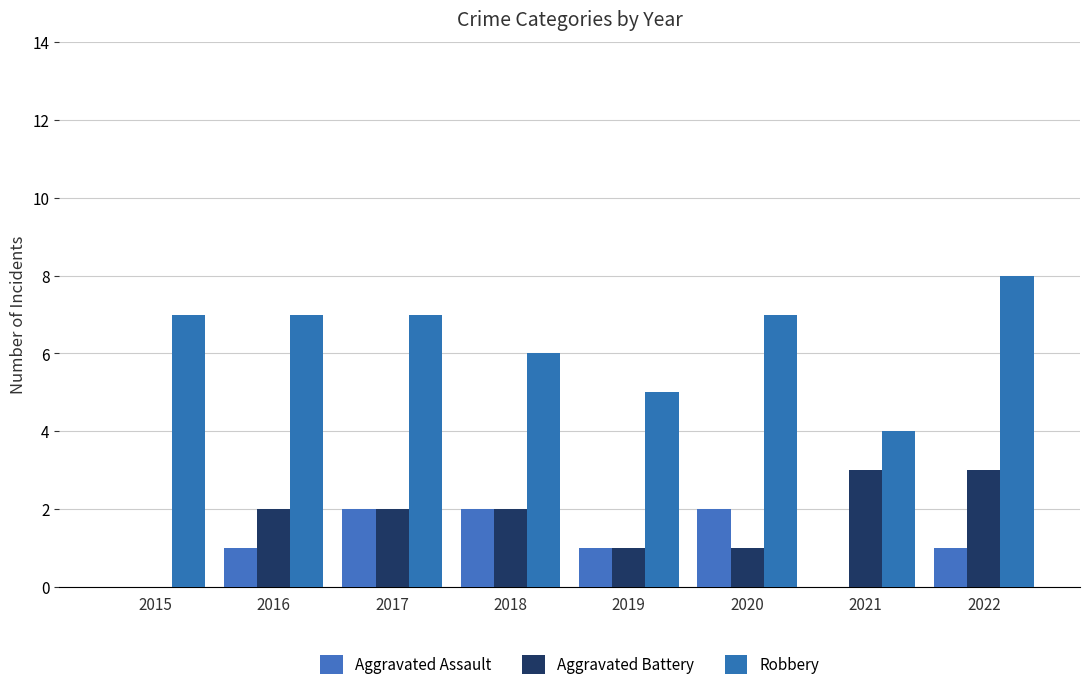

True or false: Aggravated Battery has a value of 3 at 2021.

True